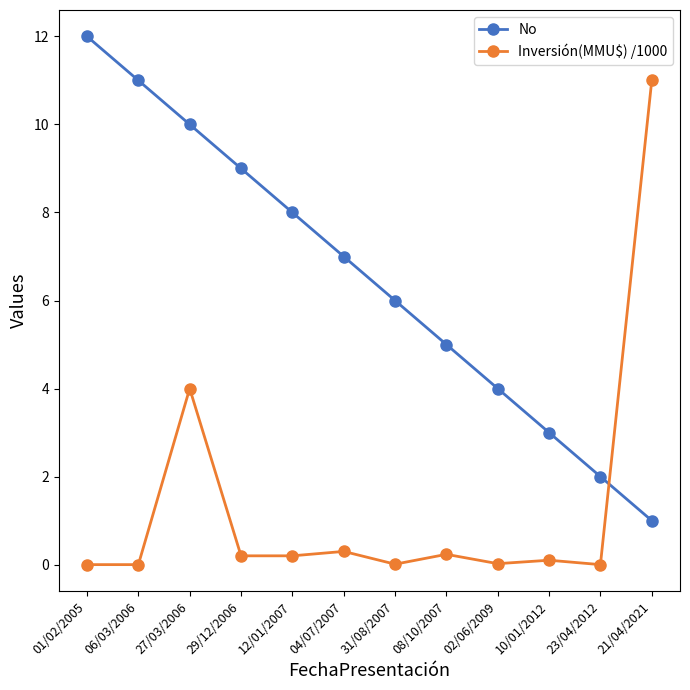

What is the total value across all series at 08/10/2007?

5.2